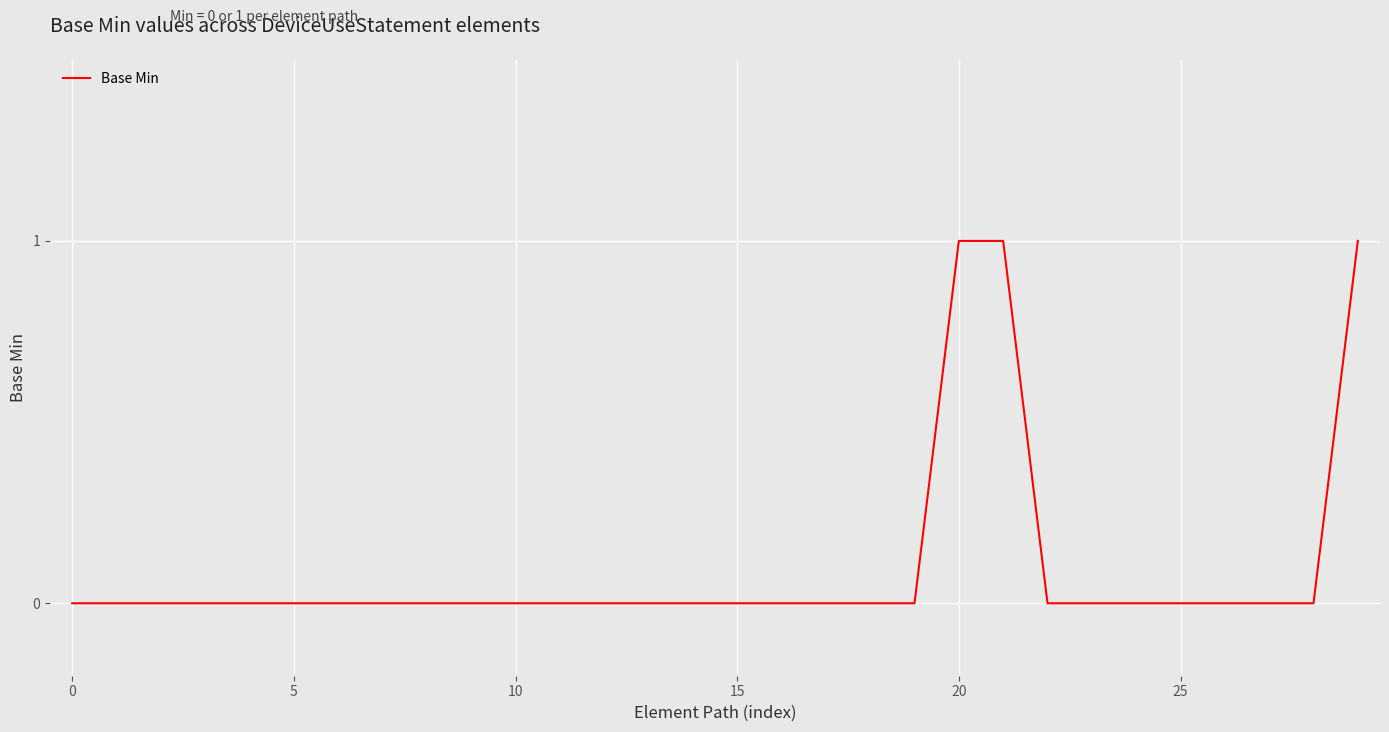

Does the chart display data point markers on the line(s)?

No